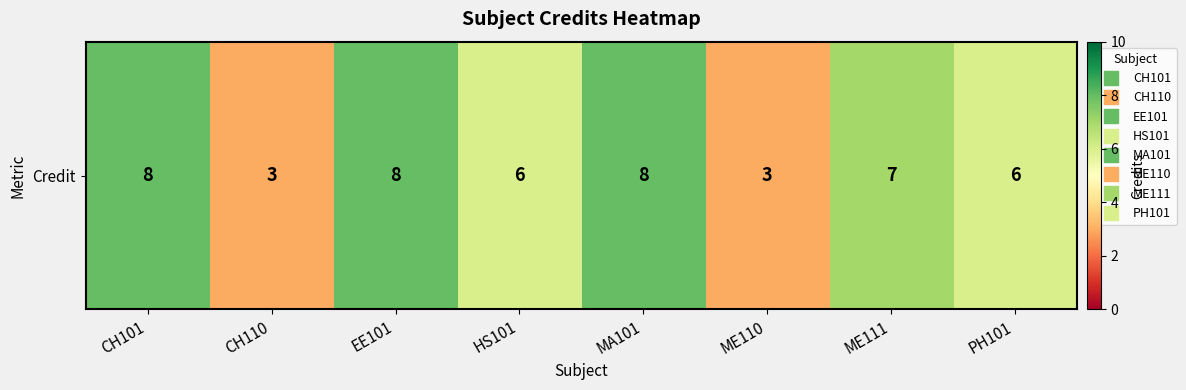

Is it true that the value at ME110 is 1?

False